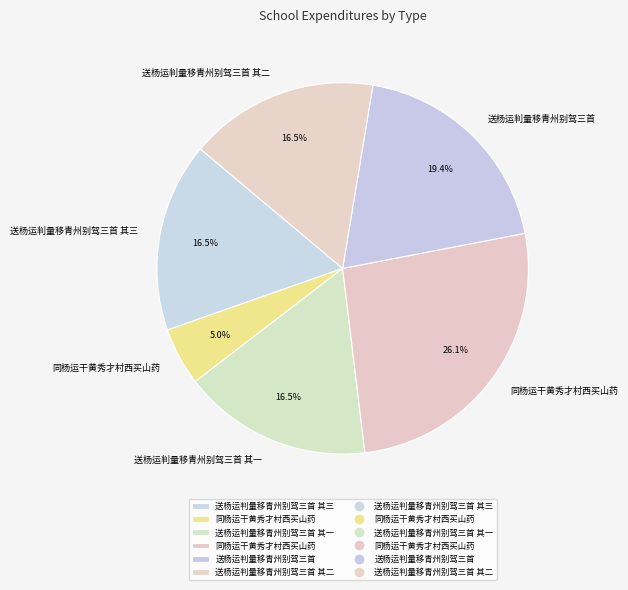

How many slices are in this pie chart?

6